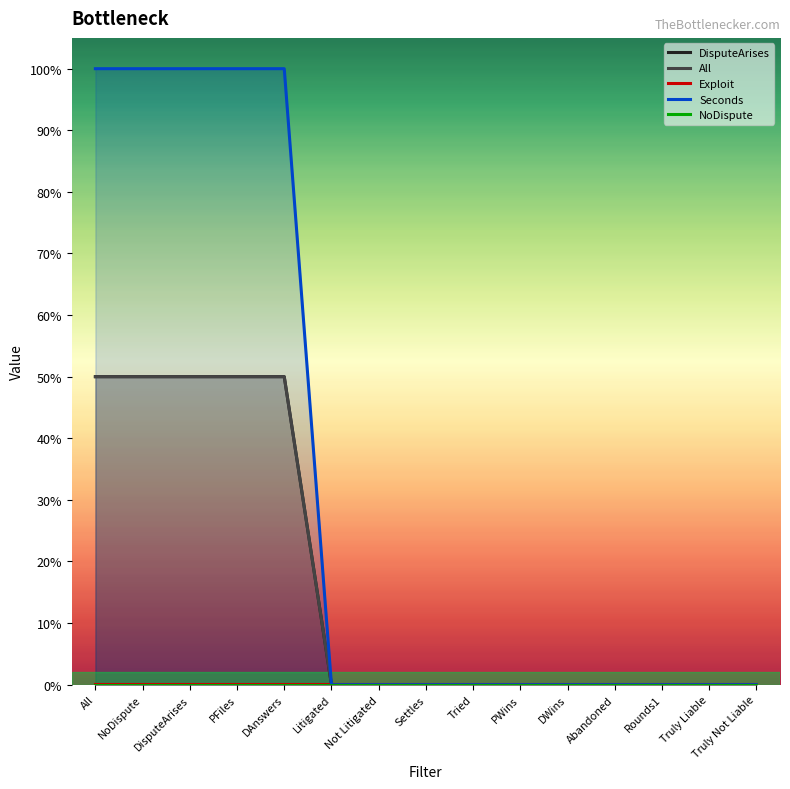

Reading left to right, extract all data points from this chart.

DisputeArises: All=1.0	NoDispute=1.0	DisputeArises=1.0	PFiles=1.0	DAnswers=1.0	Litigated=0.0	Not Litigated=0.0	Settles=0.0	Tried=0.0	PWins=0.0	DWins=0.0	Abandoned=0.0	Rounds1=0.0	Truly Liable=0.0	Truly Not Liable=0.0
All: All=1.0	NoDispute=1.0	DisputeArises=1.0	PFiles=1.0	DAnswers=1.0	Litigated=0.0	Not Litigated=0.0	Settles=0.0	Tried=0.0	PWins=0.0	DWins=0.0	Abandoned=0.0	Rounds1=0.0	Truly Liable=0.0	Truly Not Liable=0.0
Exploit: All=0.0	NoDispute=0.0	DisputeArises=0.0	PFiles=0.0	DAnswers=0.0	Litigated=0.0	Not Litigated=0.0	Settles=0.0	Tried=0.0	PWins=0.0	DWins=0.0	Abandoned=0.0	Rounds1=0.0	Truly Liable=0.0	Truly Not Liable=0.0
Seconds: All=2.0	NoDispute=2.0	DisputeArises=2.0	PFiles=2.0	DAnswers=2.0	Litigated=0.0	Not Litigated=0.0	Settles=0.0	Tried=0.0	PWins=0.0	DWins=0.0	Abandoned=0.0	Rounds1=0.0	Truly Liable=0.0	Truly Not Liable=0.0
NoDispute: All=0.0	NoDispute=0.0	DisputeArises=0.0	PFiles=0.0	DAnswers=0.0	Litigated=0.0	Not Litigated=0.0	Settles=0.0	Tried=0.0	PWins=0.0	DWins=0.0	Abandoned=0.0	Rounds1=0.0	Truly Liable=0.0	Truly Not Liable=0.0